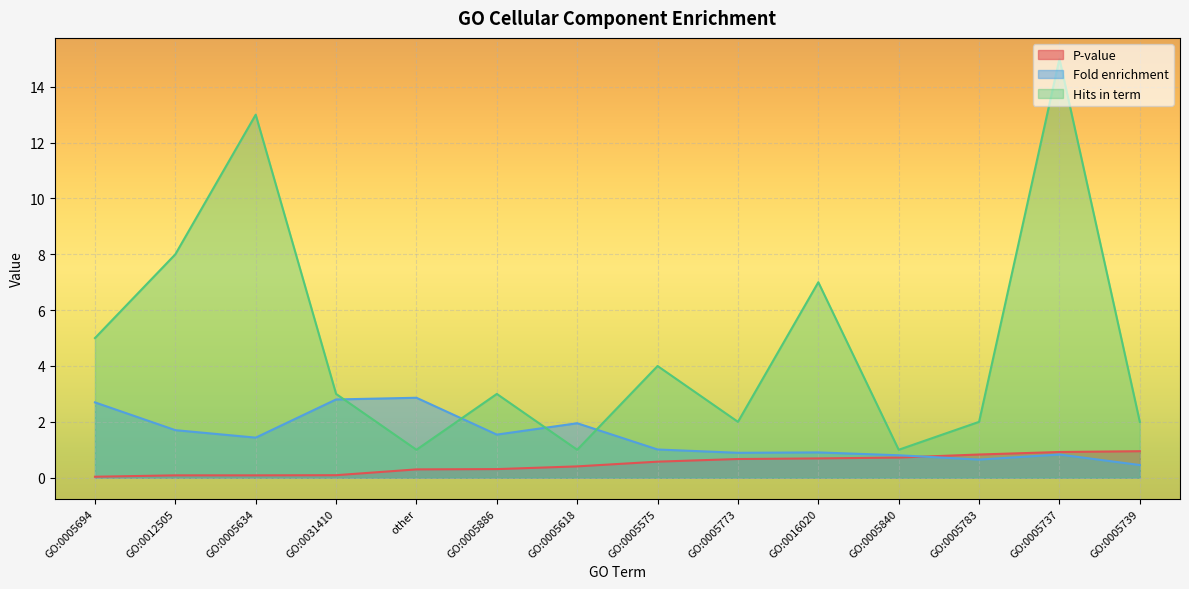

List the labels in order of P-value value, smallest first.

GO:0005694, GO:0012505, GO:0005634, GO:0031410, other, GO:0005886, GO:0005618, GO:0005575, GO:0005773, GO:0016020, GO:0005840, GO:0005783, GO:0005737, GO:0005739